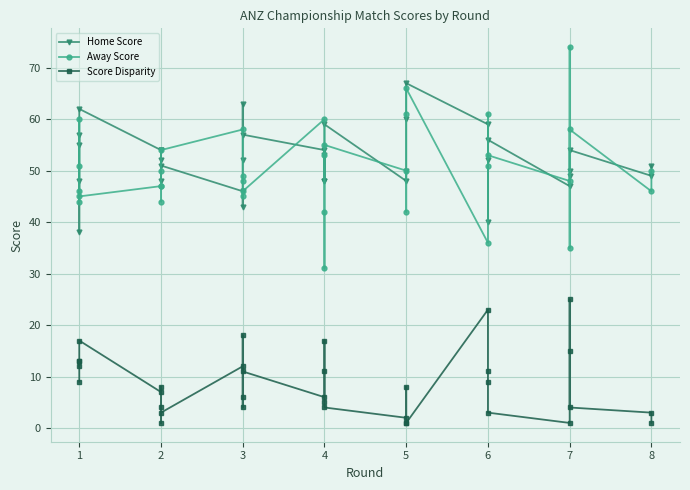

What is the value of the Score Disparity point at the 23rd from the left?

1